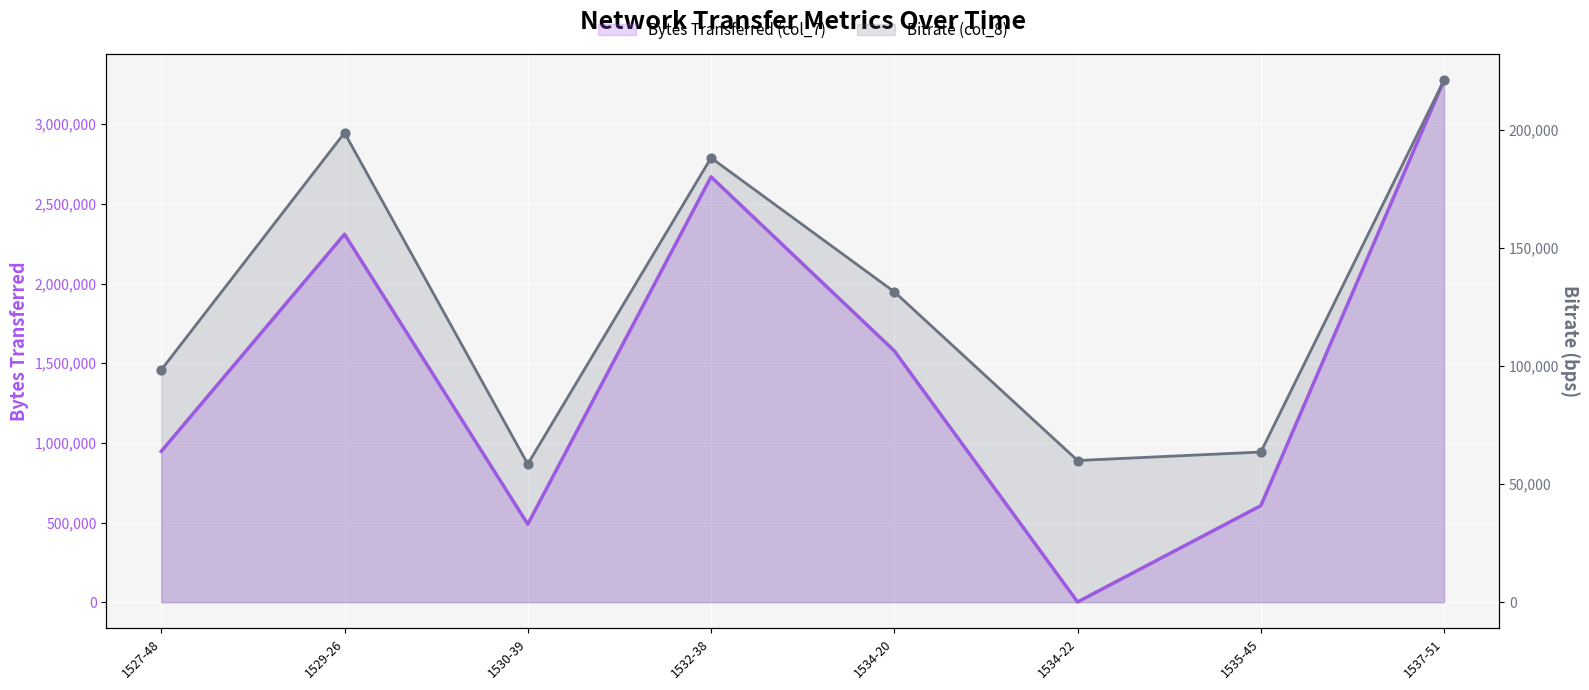

At which category is the sum across all series the highest?

1537-51